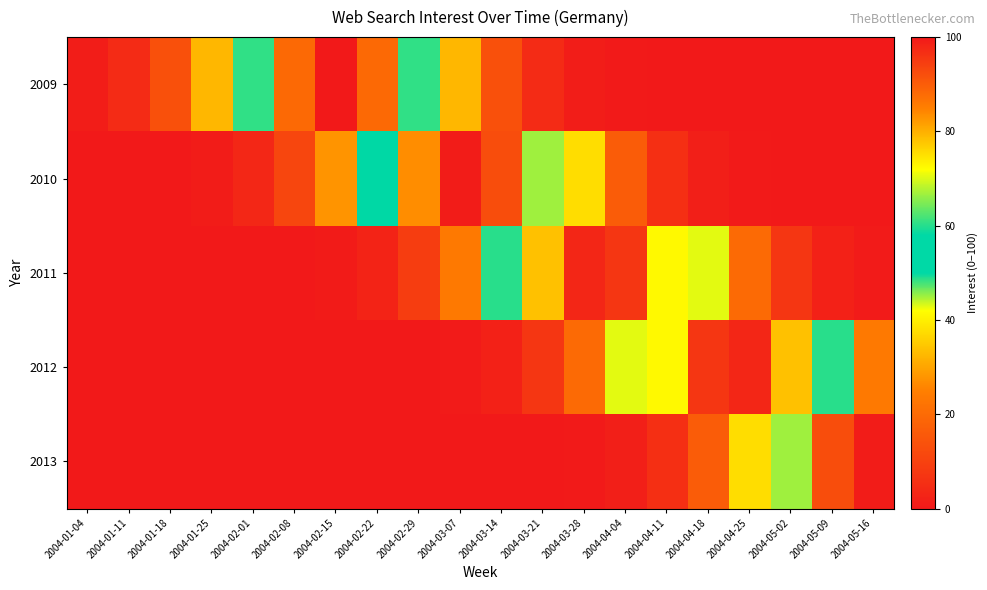

What is the total value across all series at 2004-01-25?

33.3